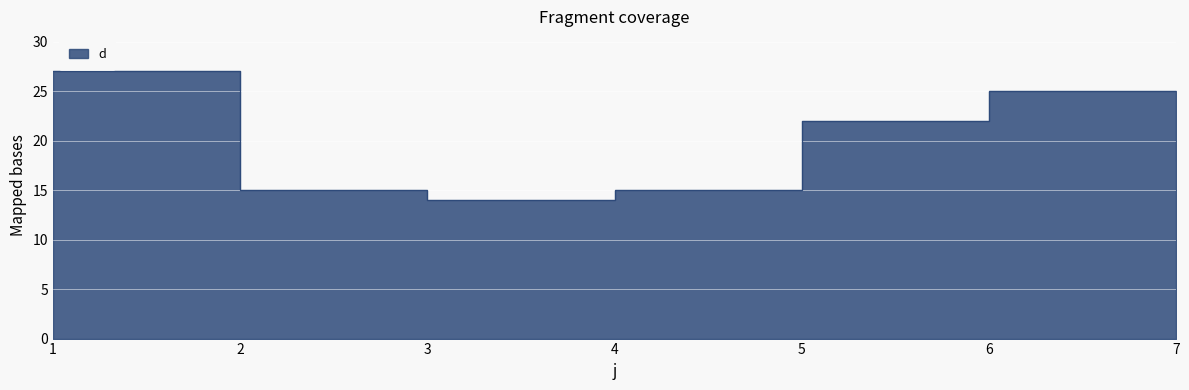

The chart shows a value of 18 at 7. True or false?

True